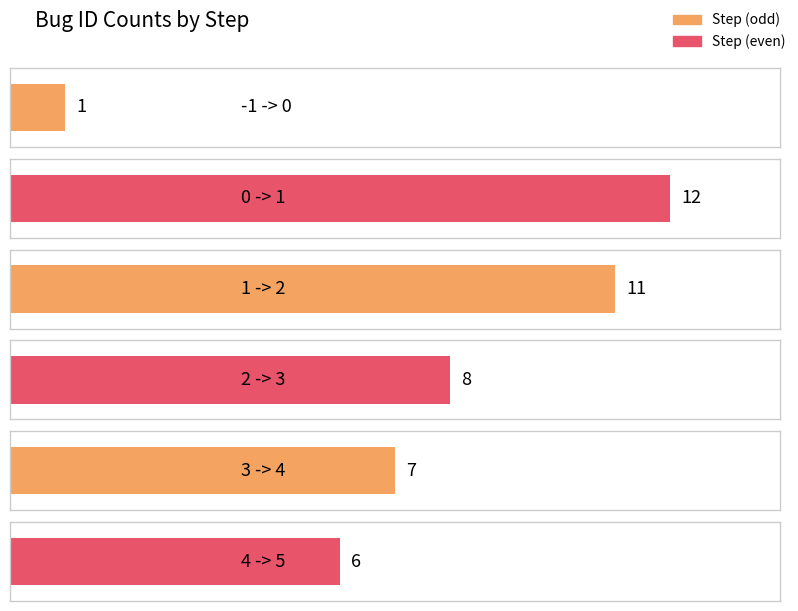

Are the bars grouped side by side (vs. stacked)?

No